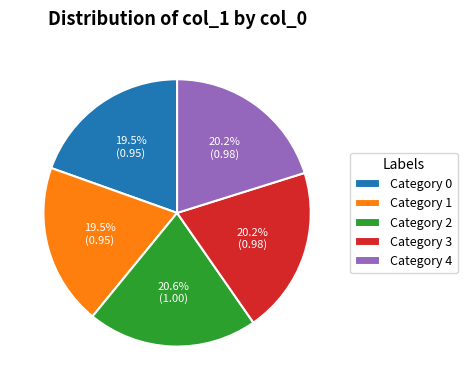

How many segments does this pie chart have?

5